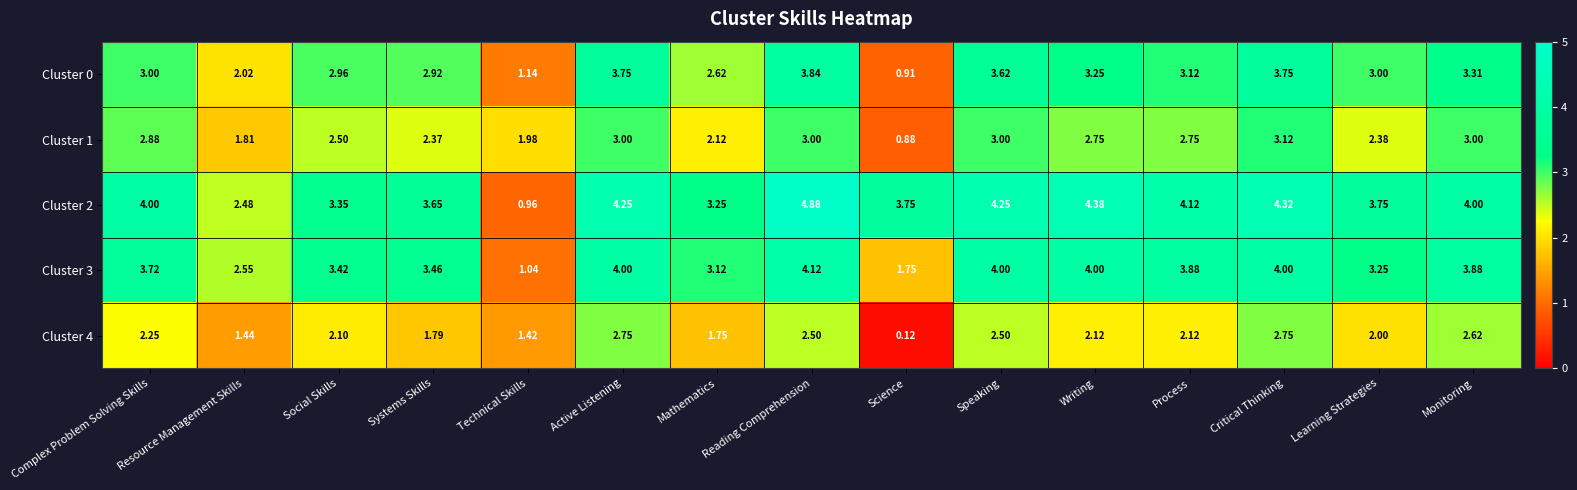

At which label does Cluster 0 reach its peak?

Reading Comprehension